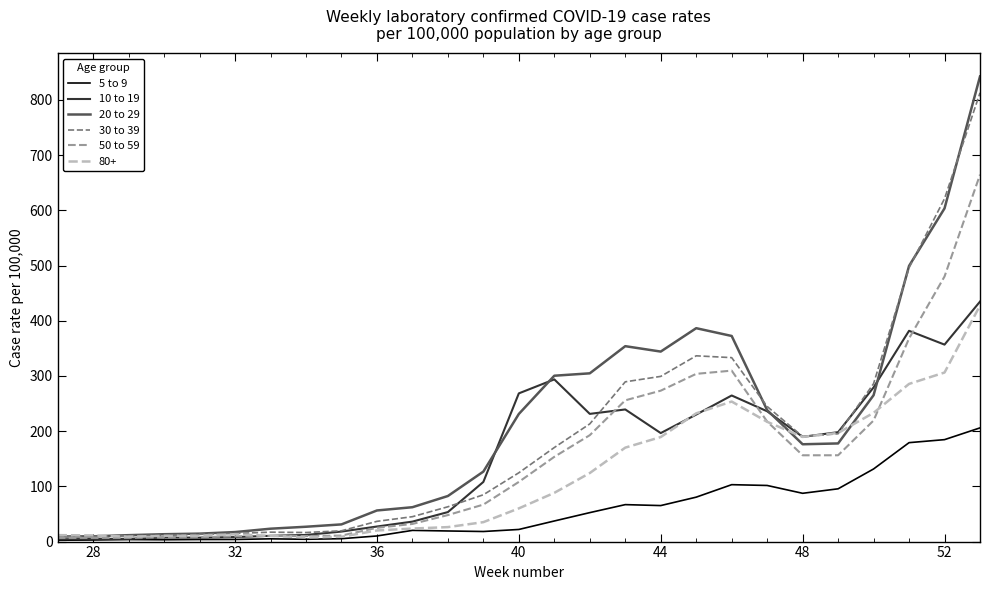

Rank the series by their maximum value, from highest to lowest.

20 to 29, 30 to 39, 50 to 59, 10 to 19, 80+, 5 to 9